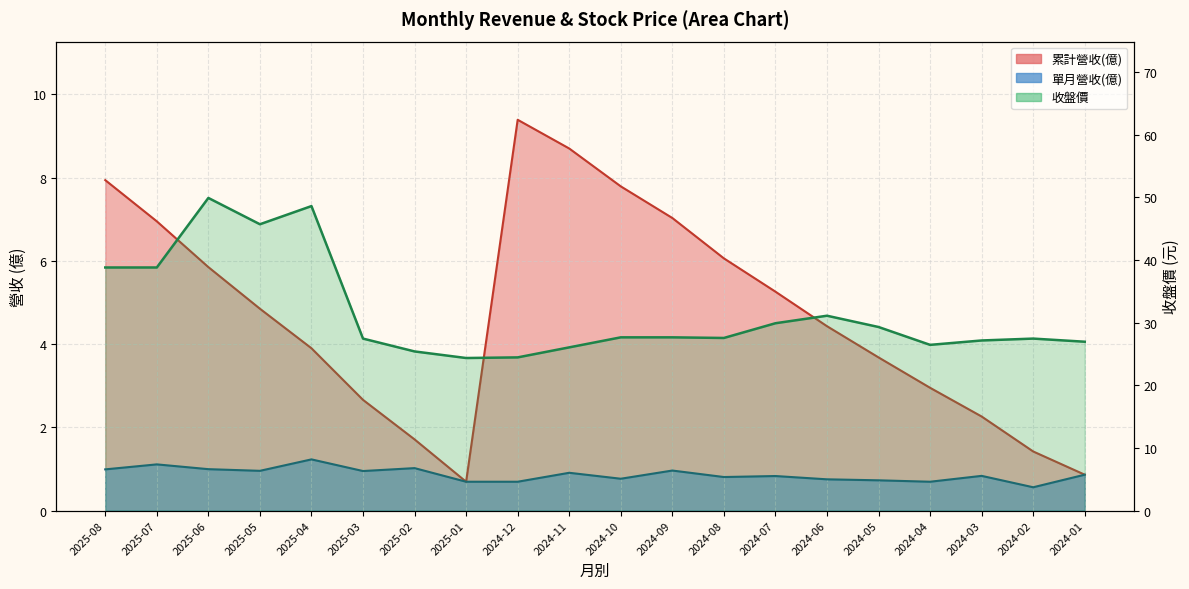

What is the highest value of the 累計營收(億) series?

9.4